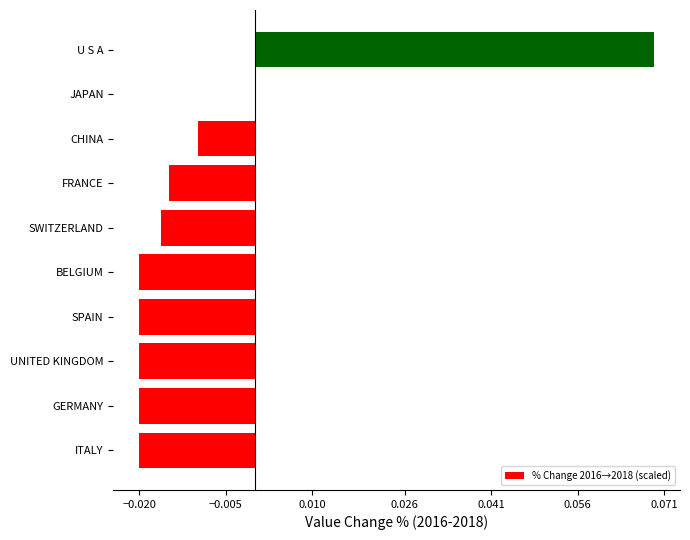

How many values are between 0 and 1?

2